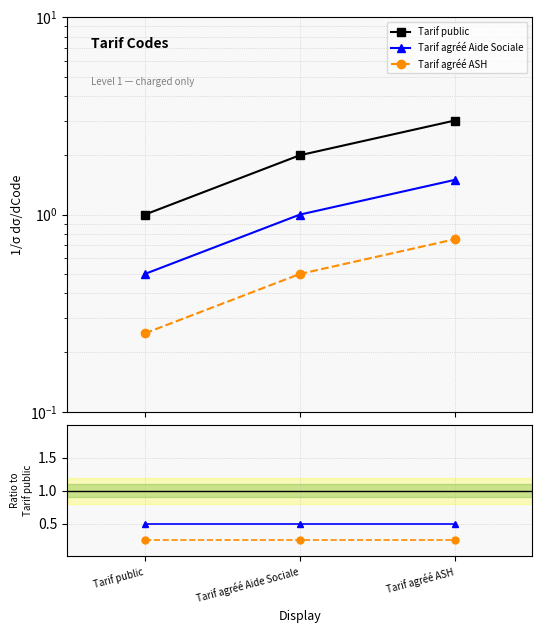

Is it true that Tarif agréé Aide Sociale equals 0.5 at Tarif public?

True